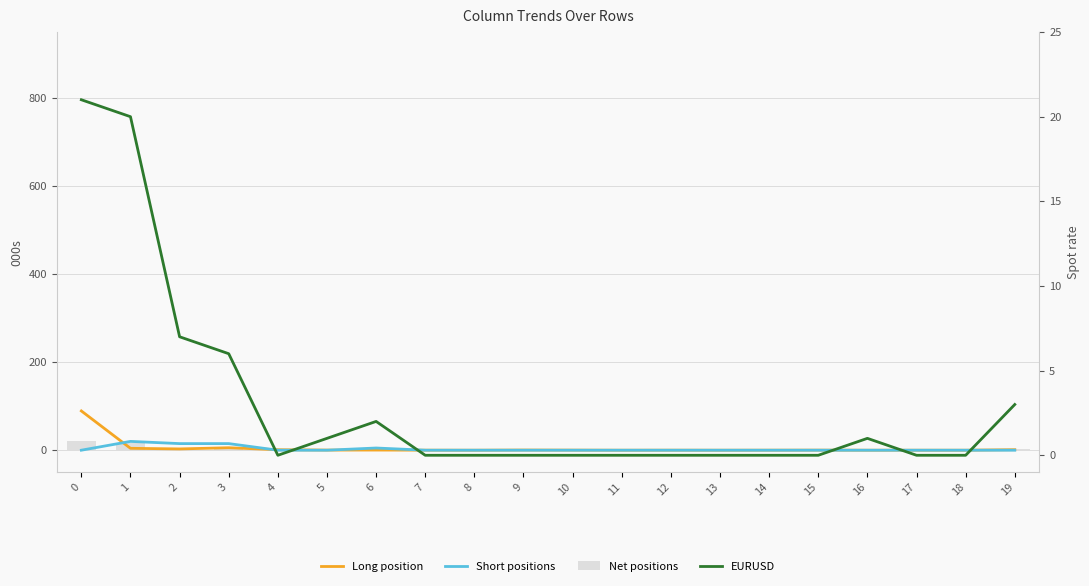

What are all the series names shown in the legend?

Long position, Short positions, Net positions, EURUSD